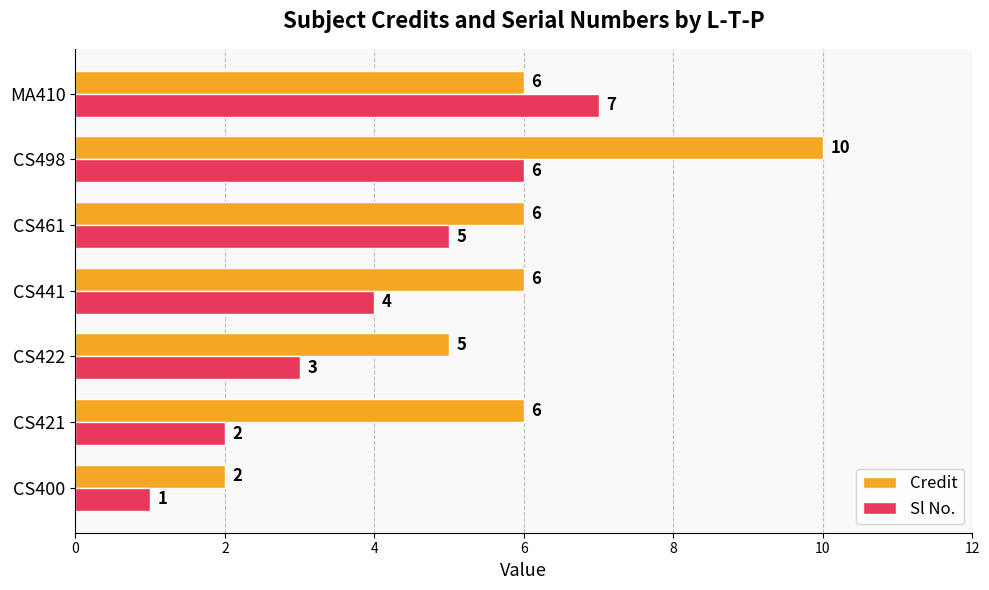

What are all the series names shown in the legend?

Credit, Sl No.